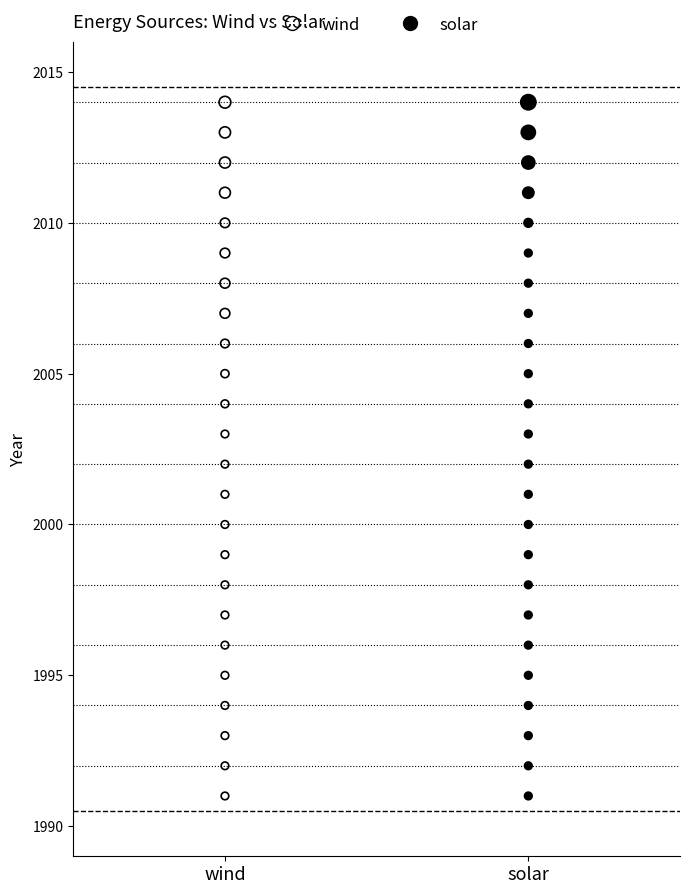

What are all the series names shown in the legend?

wind, solar